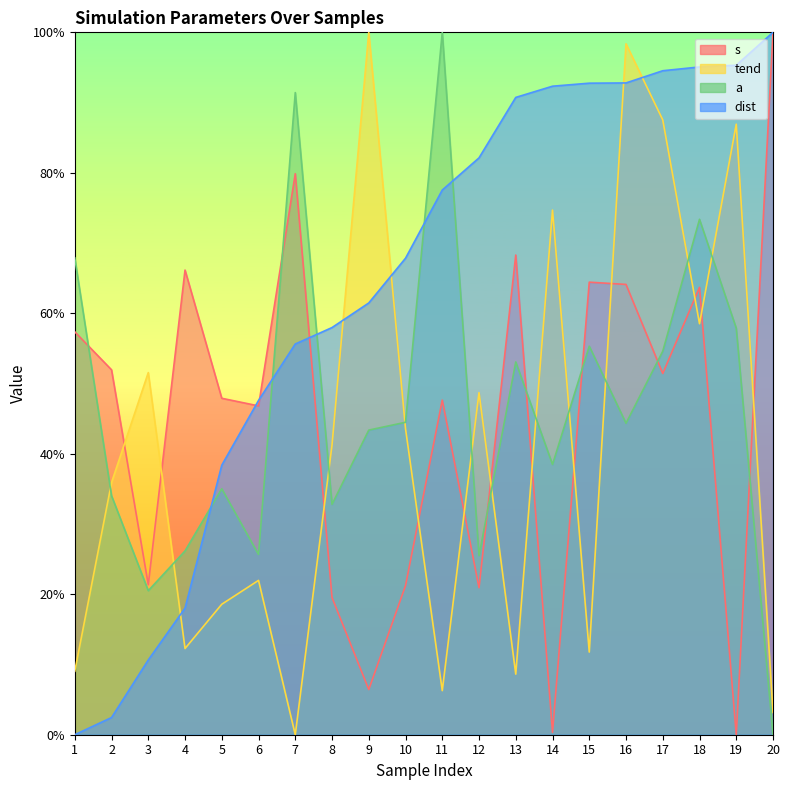

The a series shows 44.3 at 16. True or false?

True